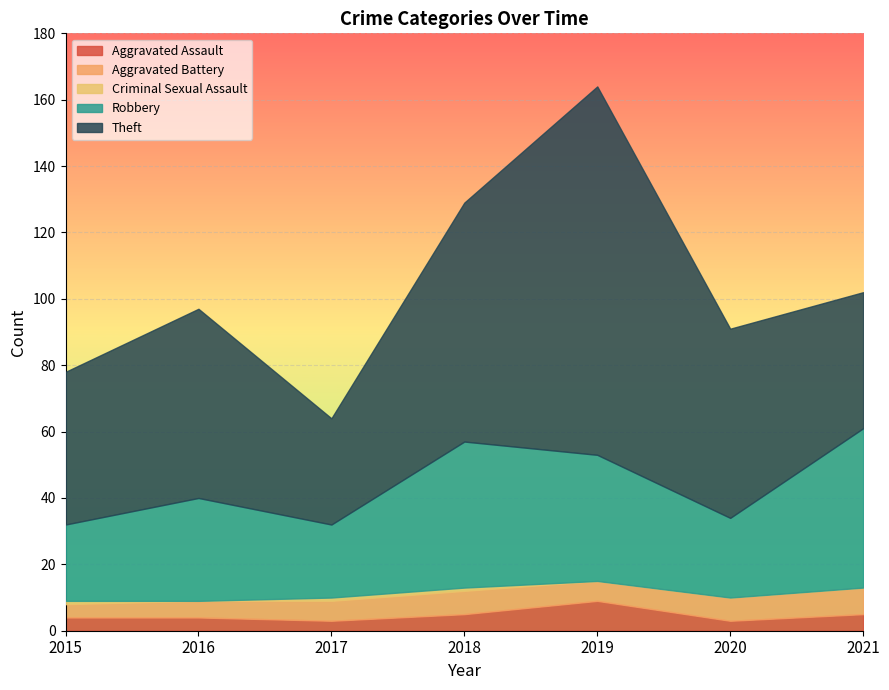

Is it true that Criminal Sexual Assault equals 1 at 2017?

False